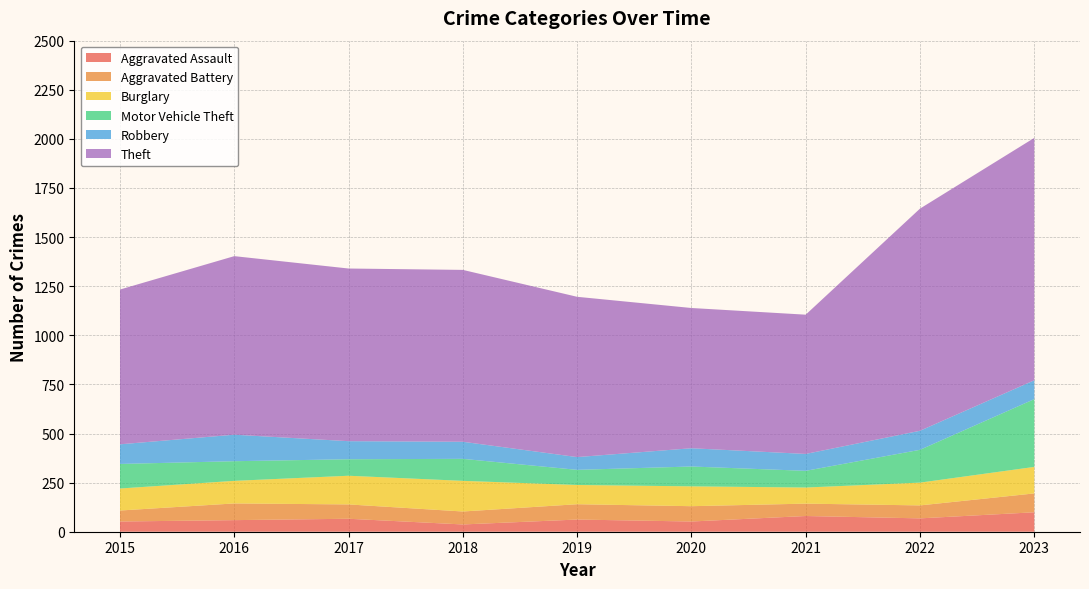

Reading right to left, what are all the values shown in this chart?

Aggravated Assault: 99	68	80	52	62	37	66	59	52
Aggravated Battery: 96	66	63	78	78	66	73	85	56
Burglary: 135	116	82	101	98	156	146	115	112
Motor Vehicle Theft: 345	167	85	101	77	112	84	100	125
Robbery: 96	97	86	93	65	87	92	135	100
Theft: 1234	1131	709	714	816	875	879	909	788